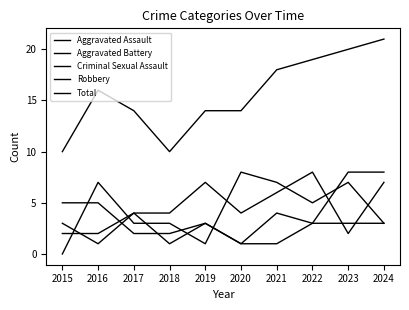

Is this an area chart (filled region under the line)?

No